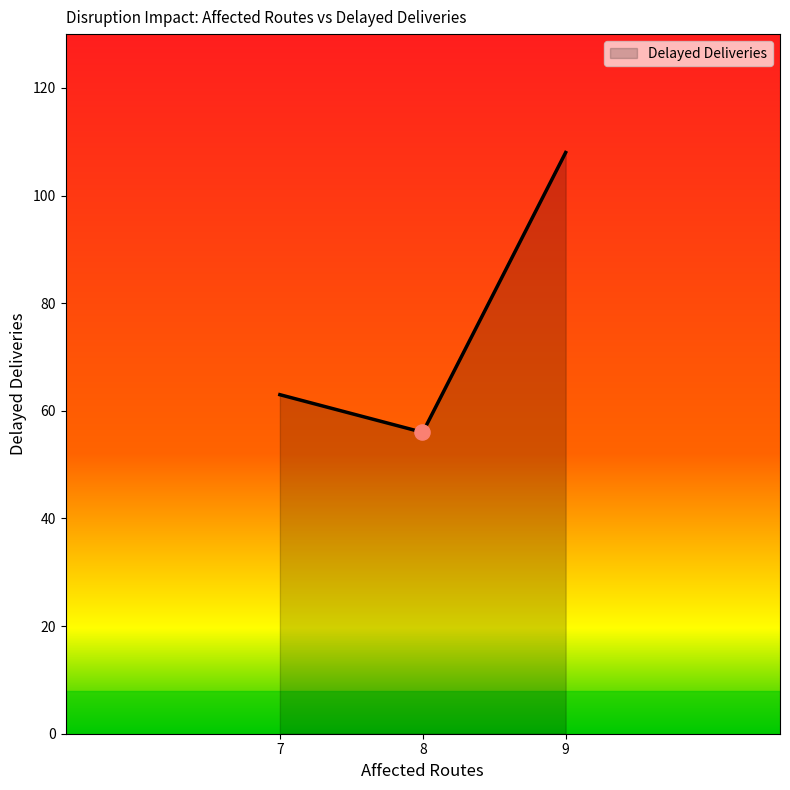

What is the difference between the maximum and minimum values?

52.0